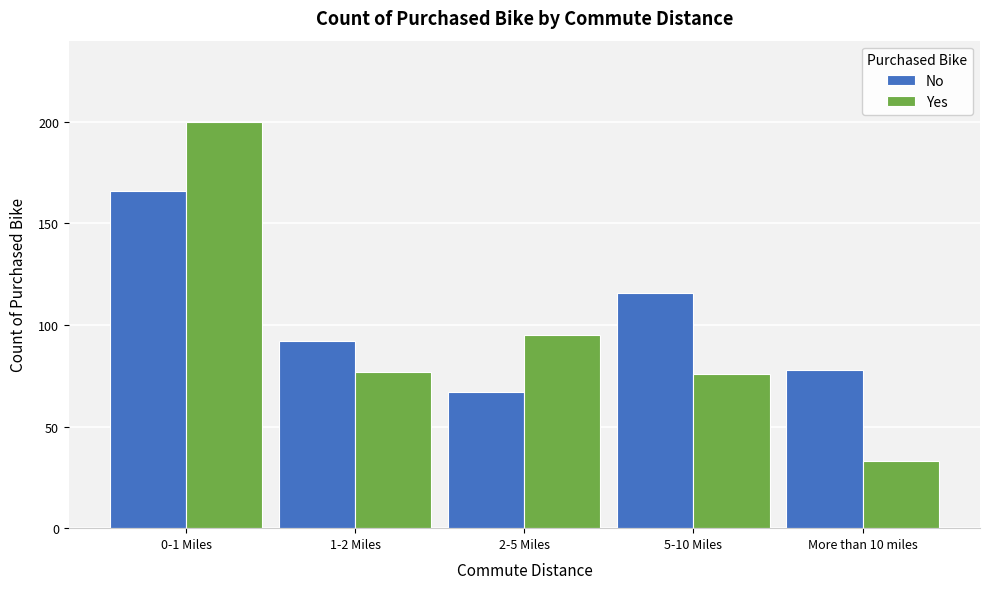

Reading right to left, extract all data points from this chart.

No: More than 10 miles=78	5-10 Miles=116	2-5 Miles=67	1-2 Miles=92	0-1 Miles=166
Yes: More than 10 miles=33	5-10 Miles=76	2-5 Miles=95	1-2 Miles=77	0-1 Miles=200